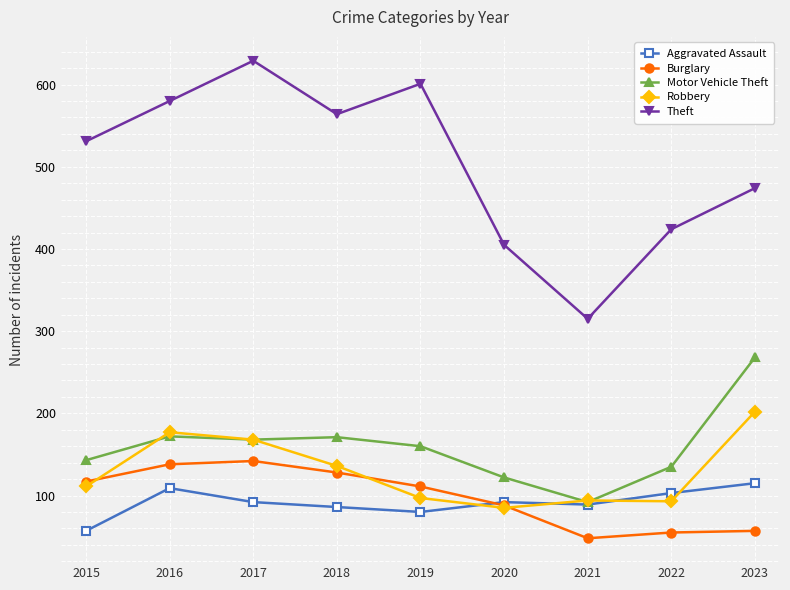

List the series in order of their peak value, lowest first.

Aggravated Assault, Burglary, Robbery, Motor Vehicle Theft, Theft